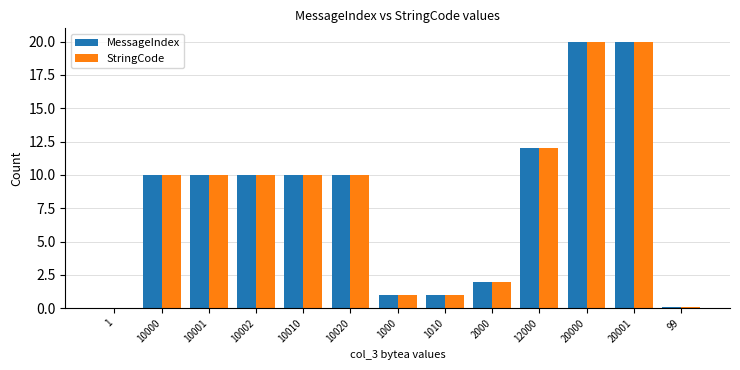

True or false: MessageIndex has a value of 17.9 at 10020.

False